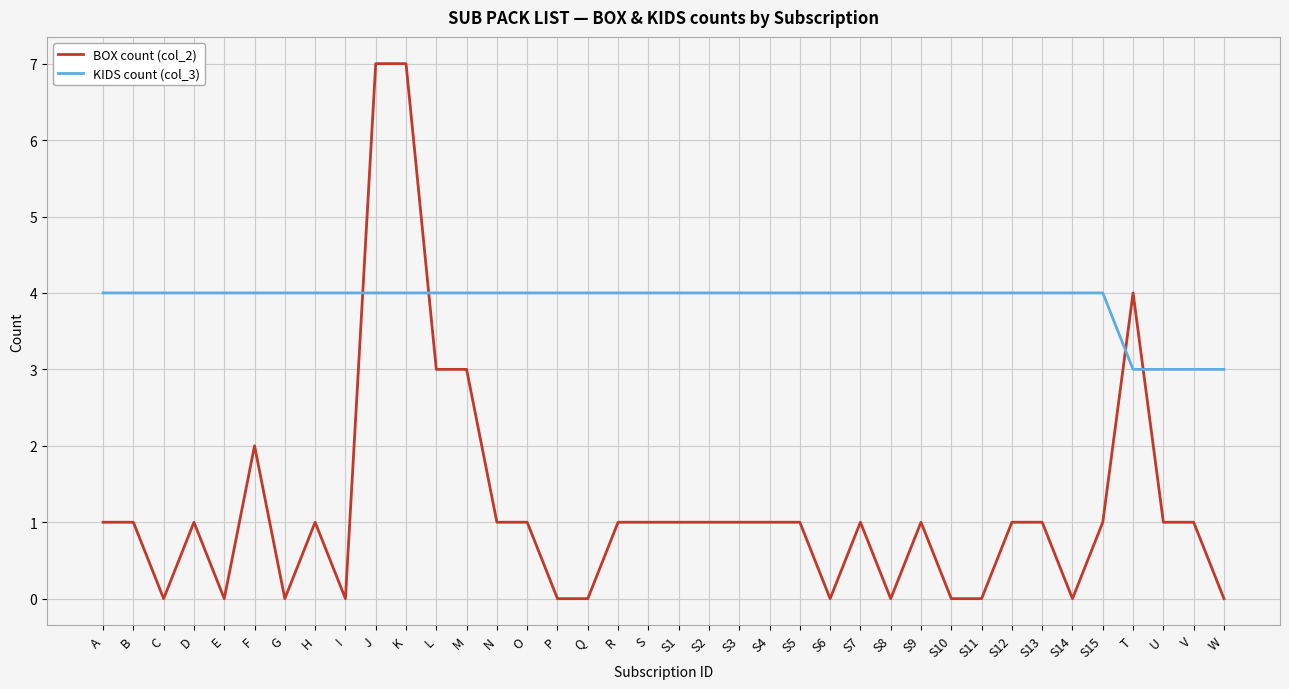

Which series has the widest spread of values?

BOX count (col_2)